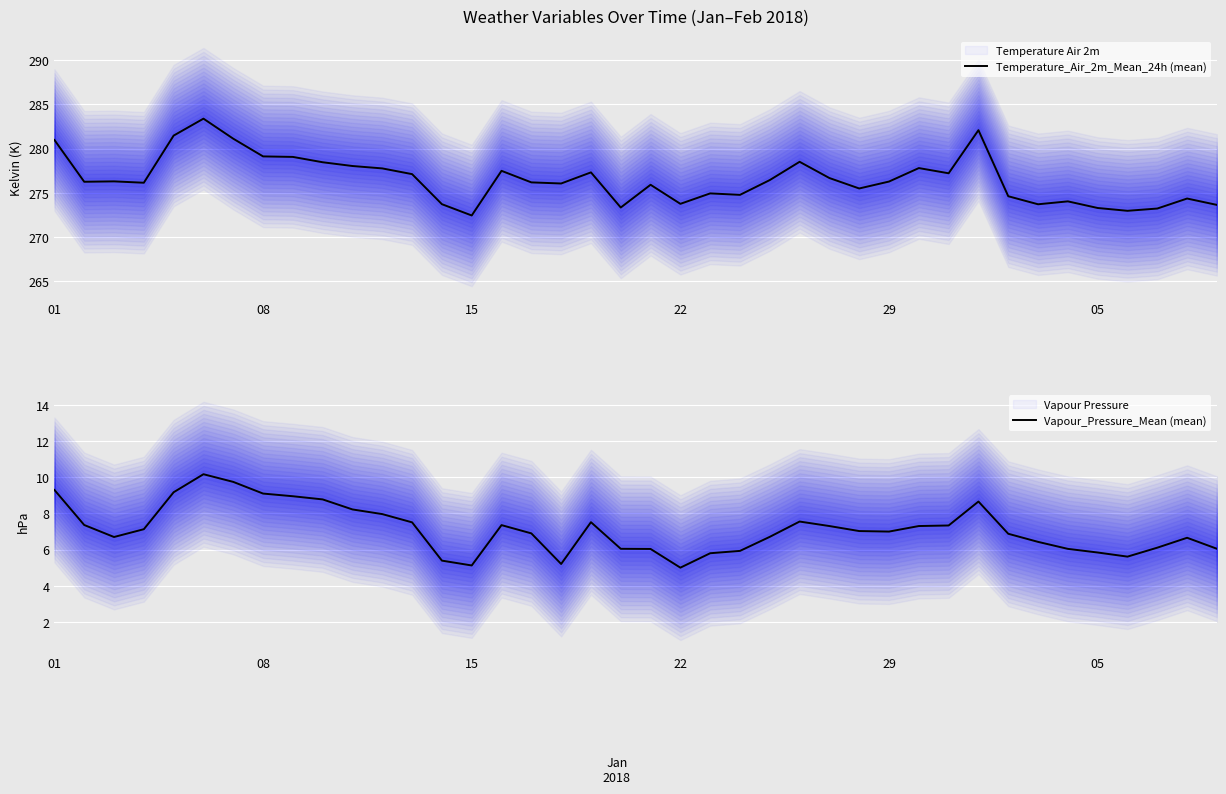

The value of Temperature_Air_2m_Mean_24h (mean) at 05 is 124.1. True or false?

False